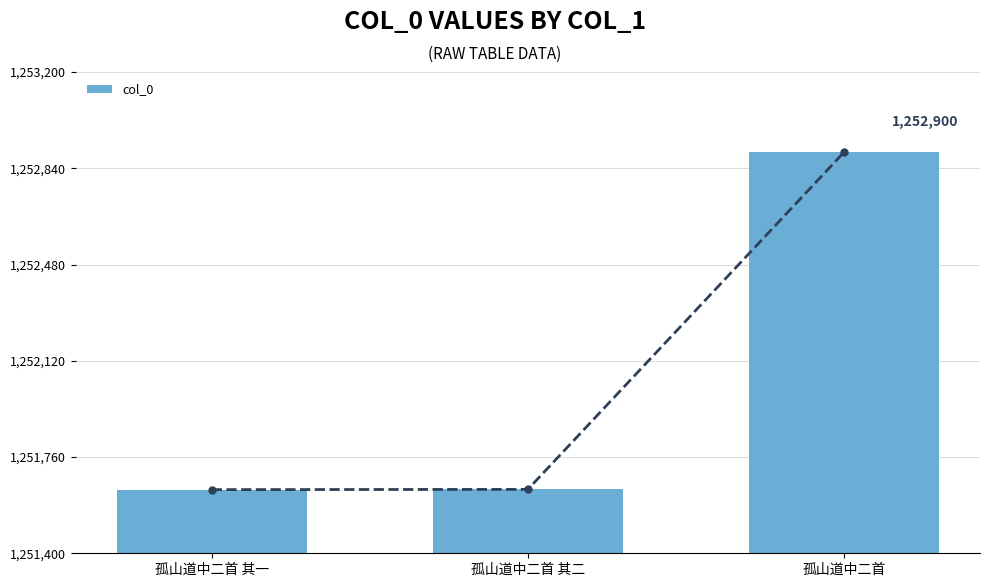

What is the minimum value shown in the chart?

1251638